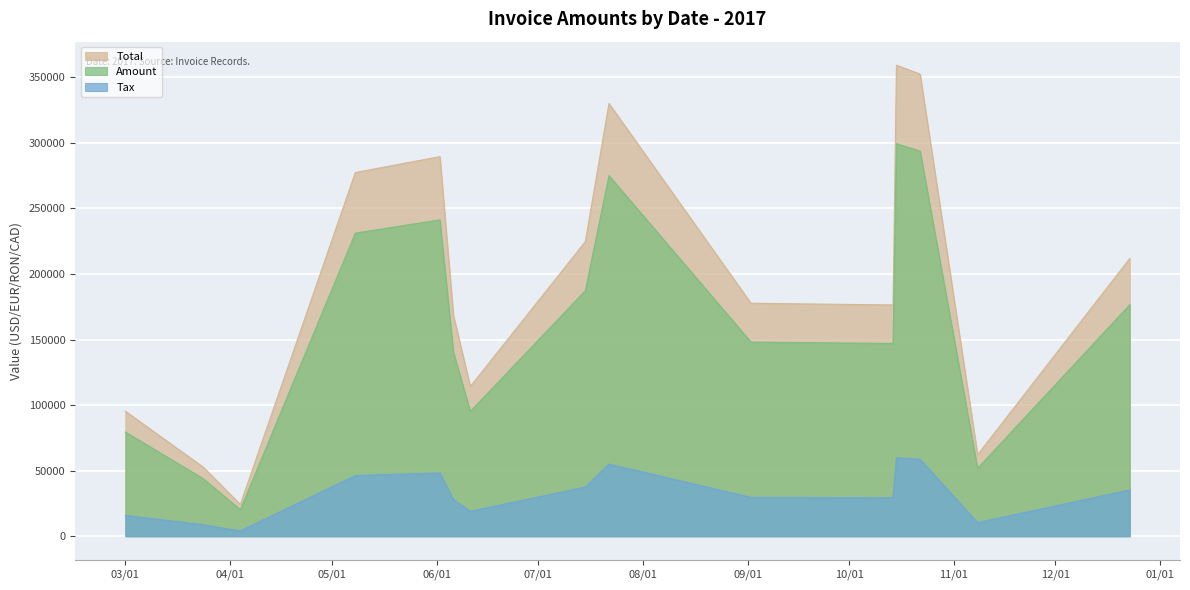

What is the highest value of the Tax series?

59865.2